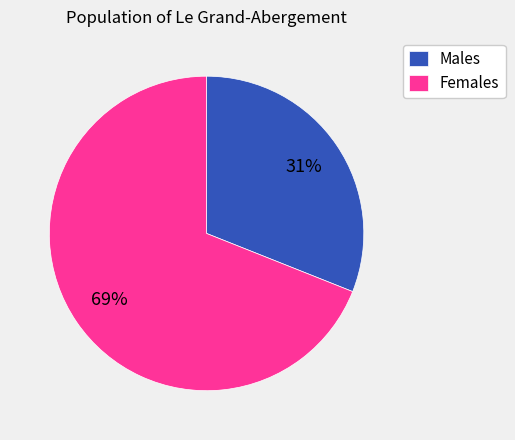

What is the ratio of the value at Females to the value at Males?

2.2